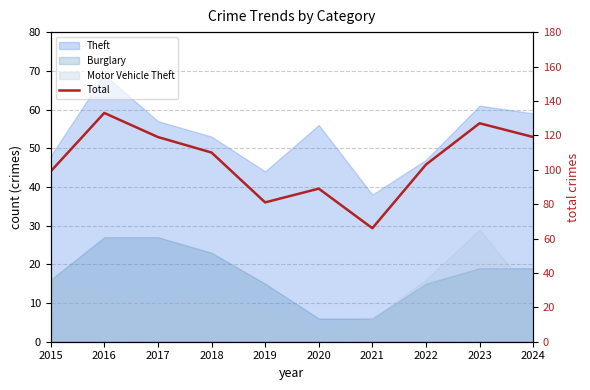

At which label is the value closest to 99?

2015